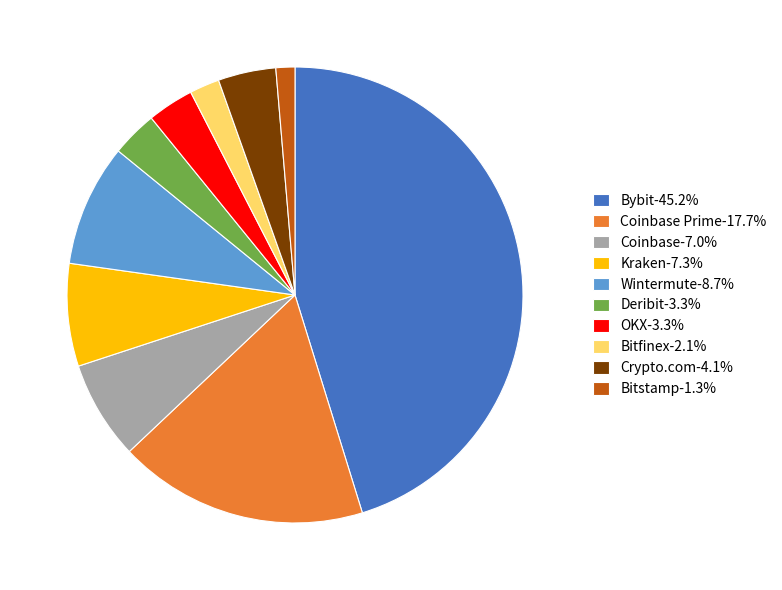

Count the number of slices in the pie.

10